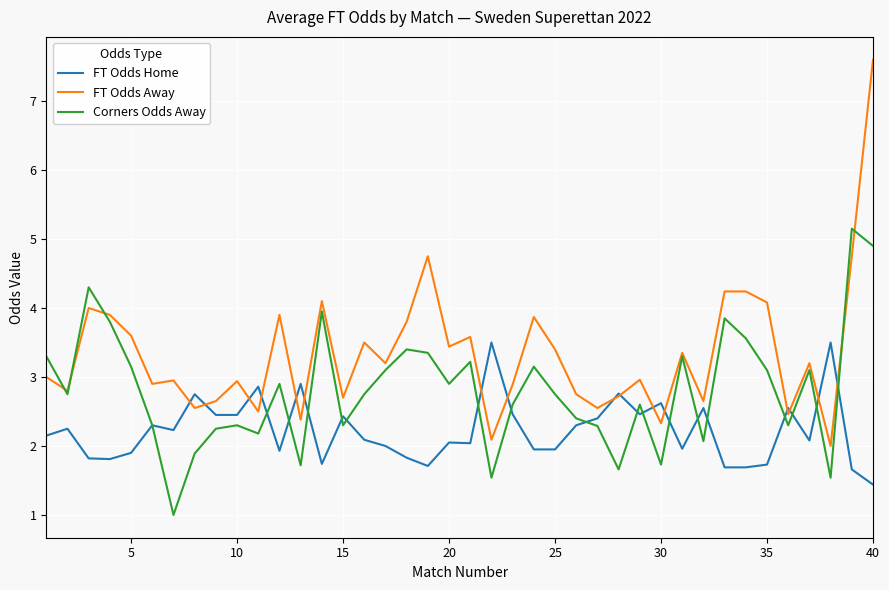

What is the sum of all FT Odds Away values?

133.3